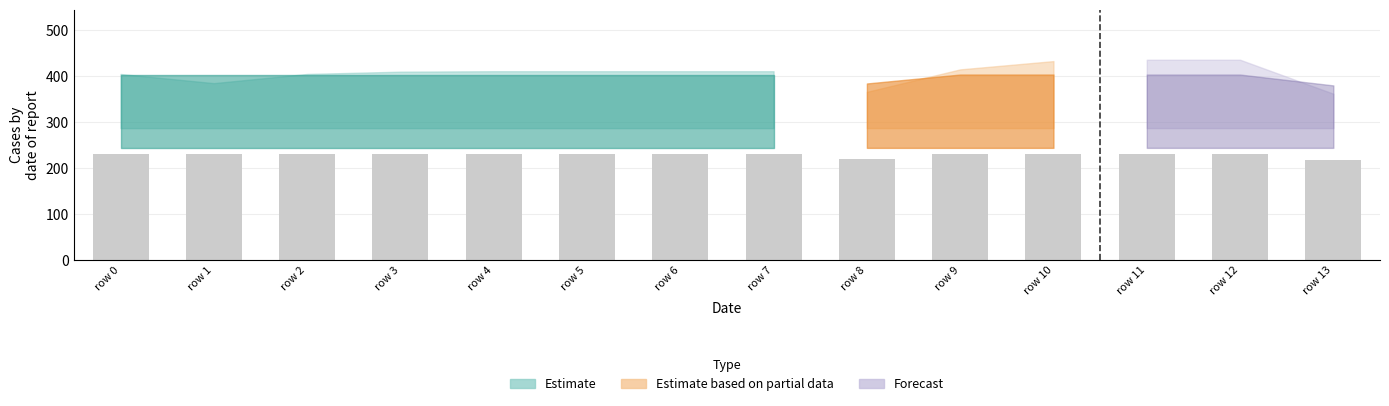

What is the smallest value displayed?

217.2